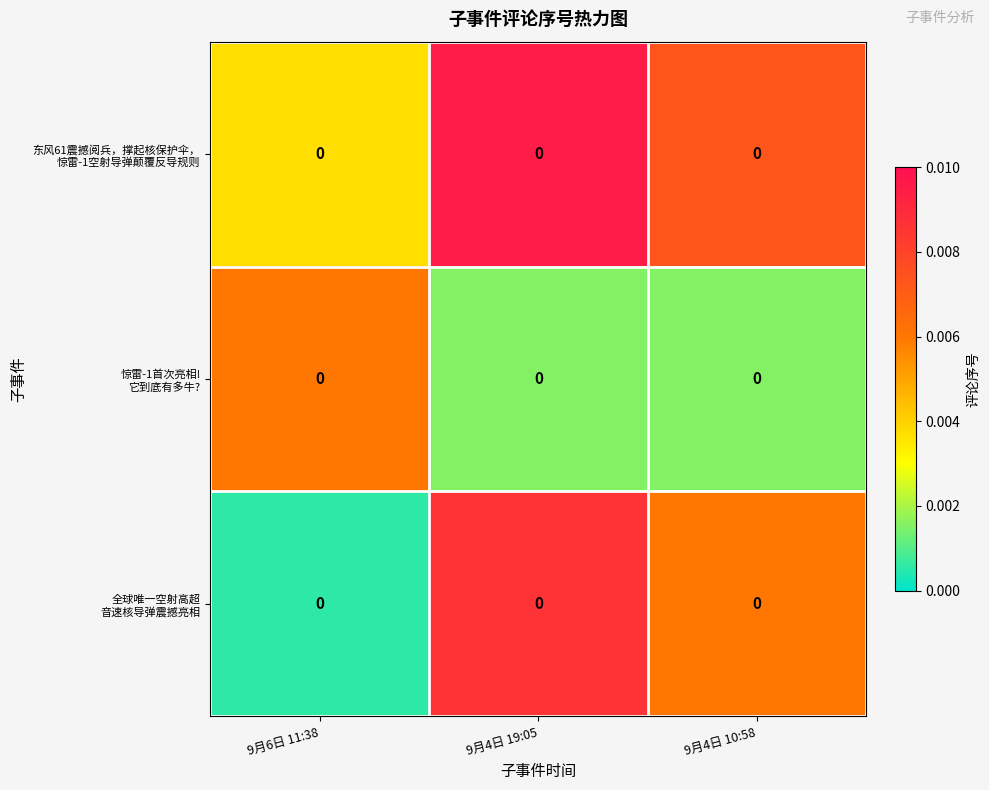

Which series changed the most between 9月6日 11:38 and 9月4日 19:05?

全球唯一空射高超 音速核导弹震撼亮相